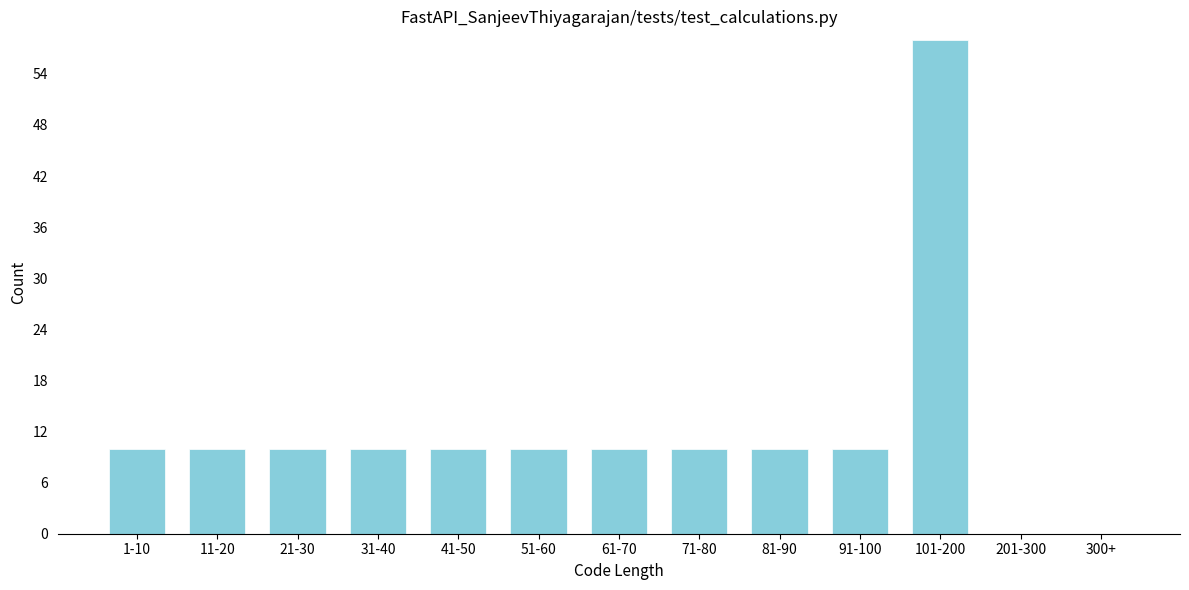

Reading left to right, extract all data points from this chart.

1-10=10	11-20=10	21-30=10	31-40=10	41-50=10	51-60=10	61-70=10	71-80=10	81-90=10	91-100=10	101-200=58	201-300=0	300+=0